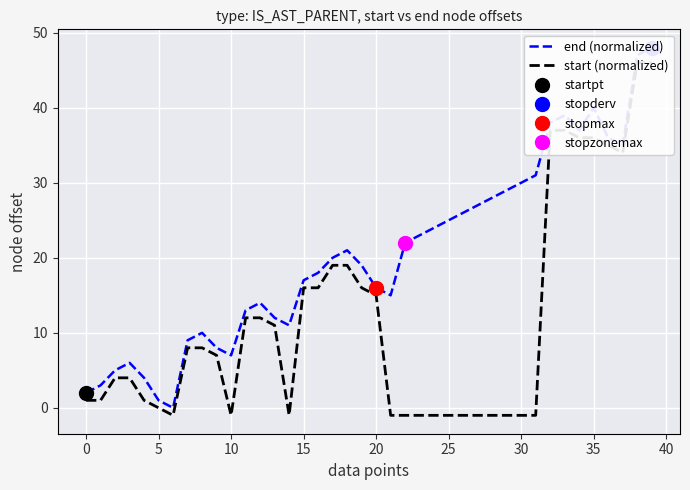

Reading left to right, what are all the values shown in this chart?

end (normalized): 2	3	5	6	4	1	0	9	10	8	7	13	14	12	11	17	18	20	21	19	16	15	22	23	24	25	26	27	28	29	30	31	38	39	37	40	36	35	47	48
start (normalized): 1	1	4	4	1	0	-1	8	8	7	-1	12	12	11	-1	16	16	19	19	16	15	-1	-1	-1	-1	-1	-1	-1	-1	-1	-1	-1	37	37	36	36	35	34	46	46